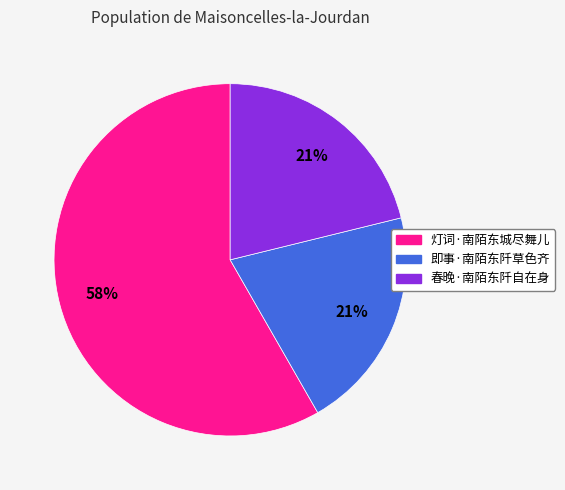

Between 即事·南陌东阡草色齐 and 灯词·南陌东城尽舞儿, which is larger?

灯词·南陌东城尽舞儿